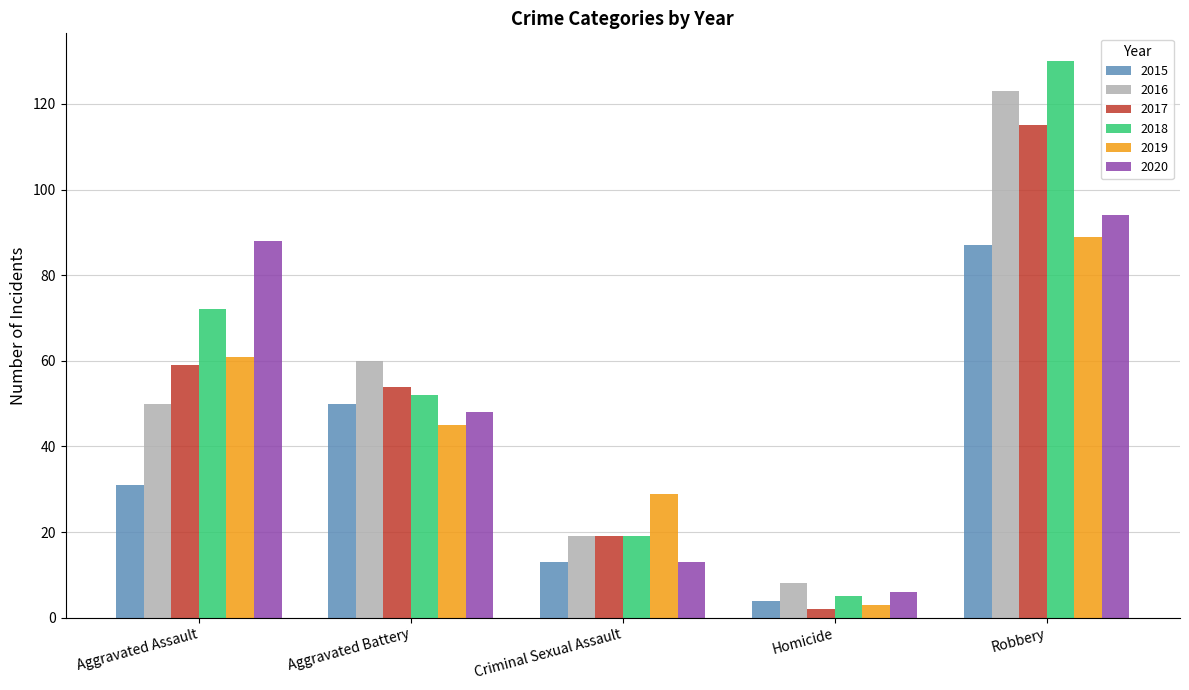

Rank the categories by 2020 value from lowest to highest.

Homicide, Criminal Sexual Assault, Aggravated Battery, Aggravated Assault, Robbery